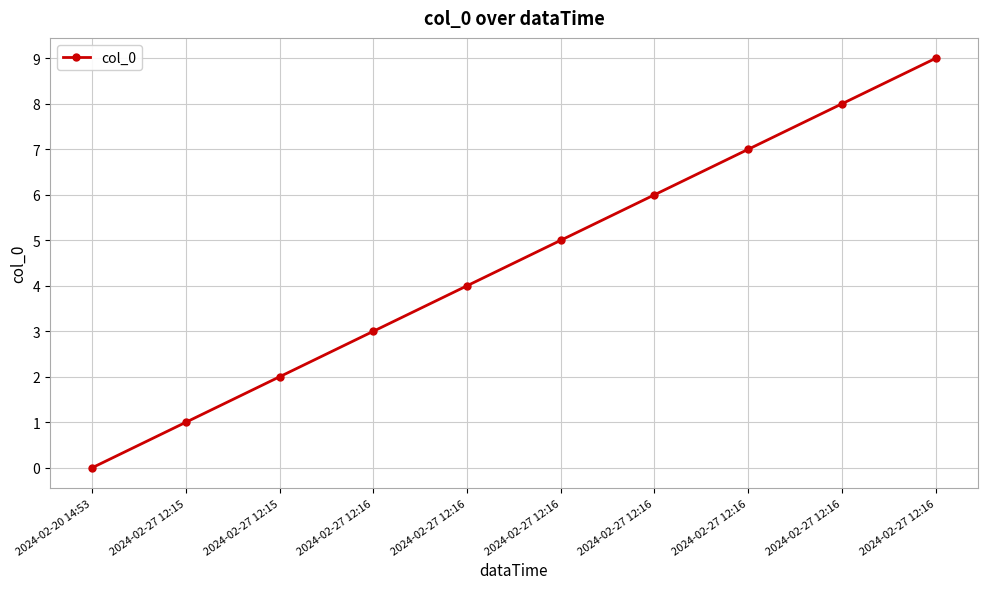

Does the chart have visible grid lines?

Yes